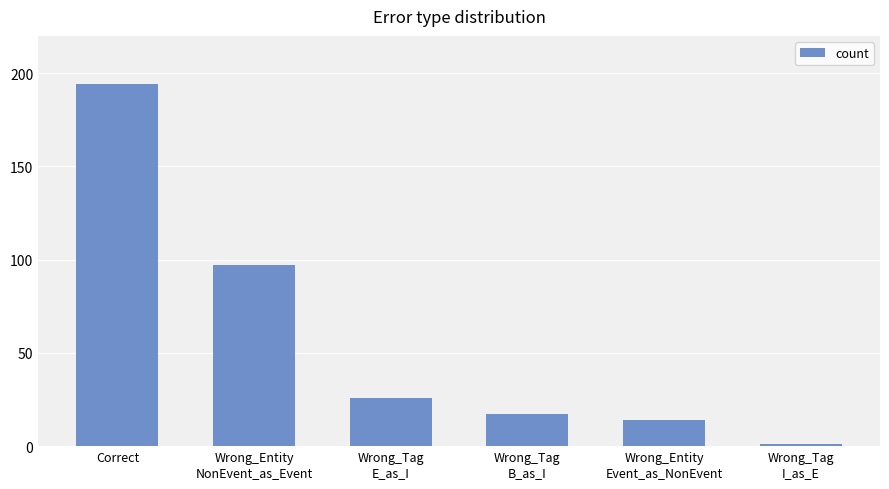

What is the greatest value displayed?

194